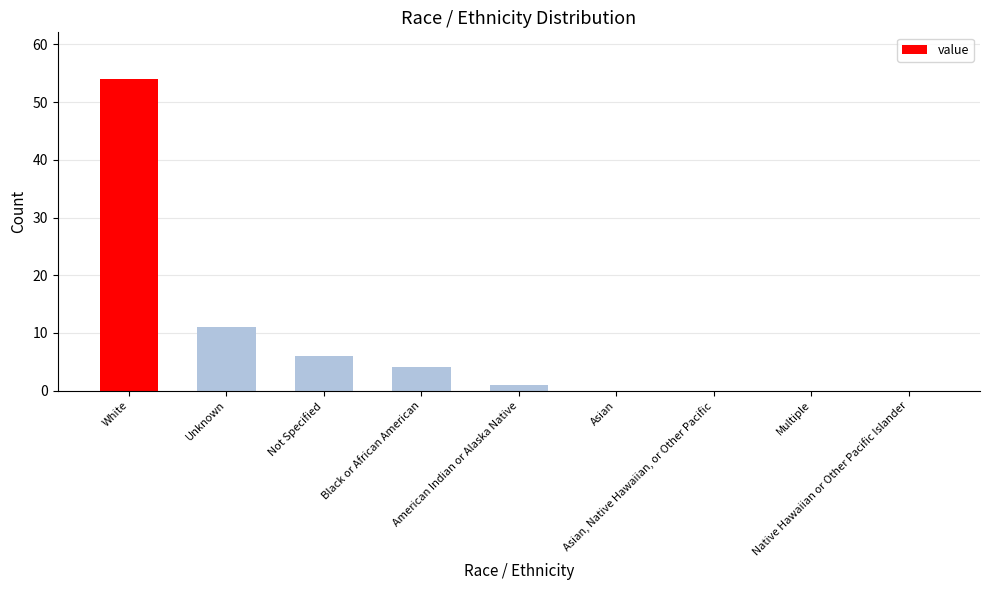

What is the change in value from White to Asian, Native Hawaiian, or Other Pacific?

-54